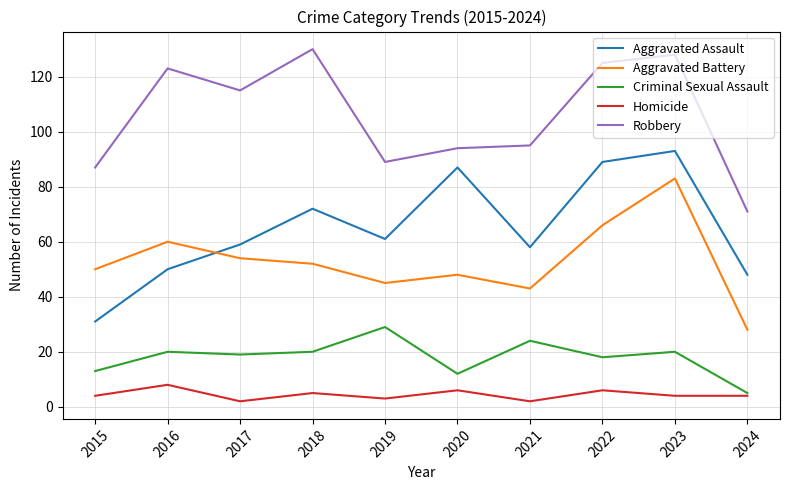

True or false: Criminal Sexual Assault and Aggravated Battery intersect in this chart.

False